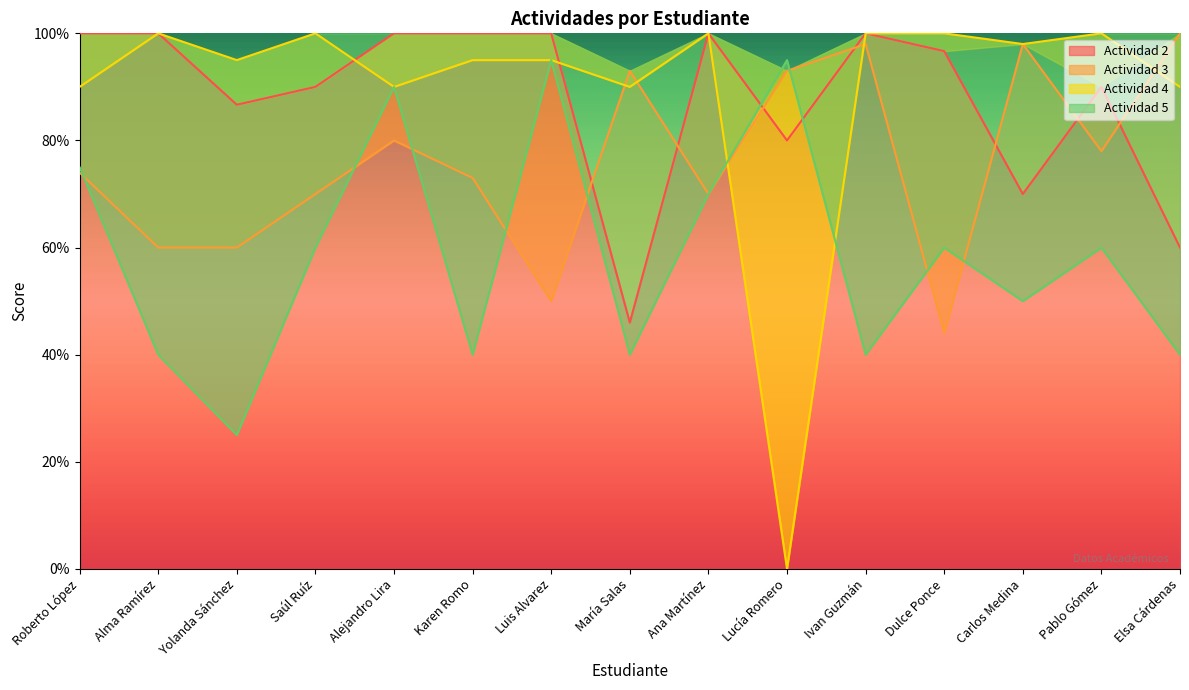

What is the value of the Actividad 2 point at the 2nd from the left?

100.0